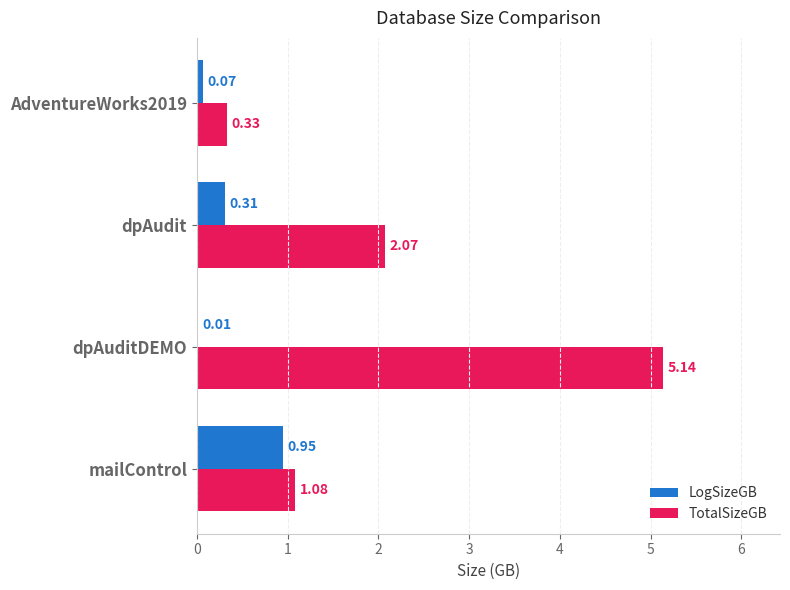

Which label corresponds to the largest value in the chart?

dpAuditDEMO